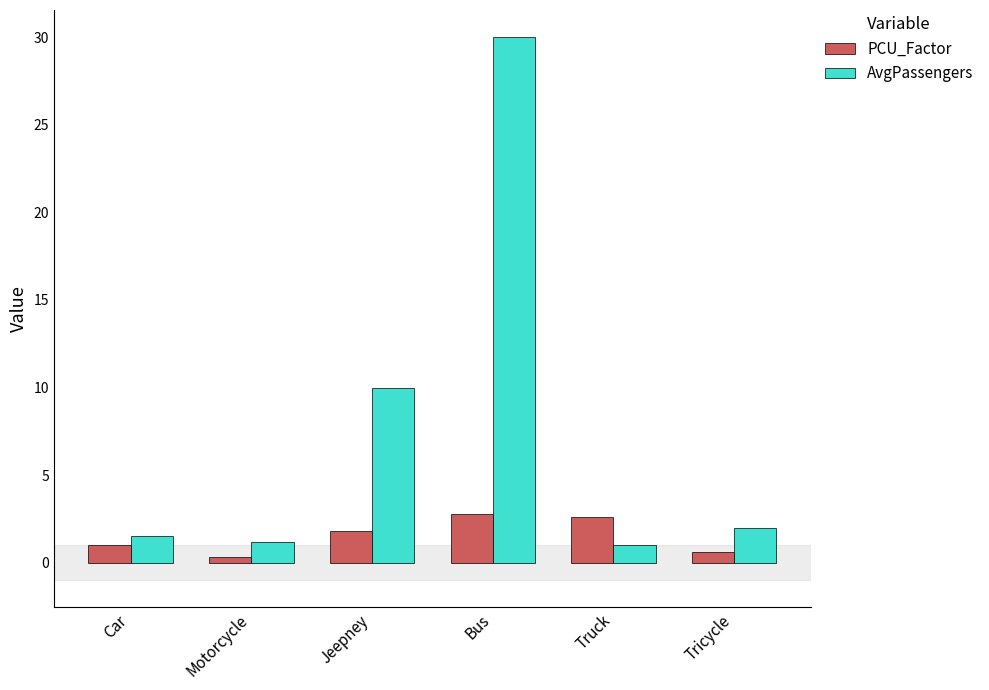

Does the chart contain stacked bars?

No